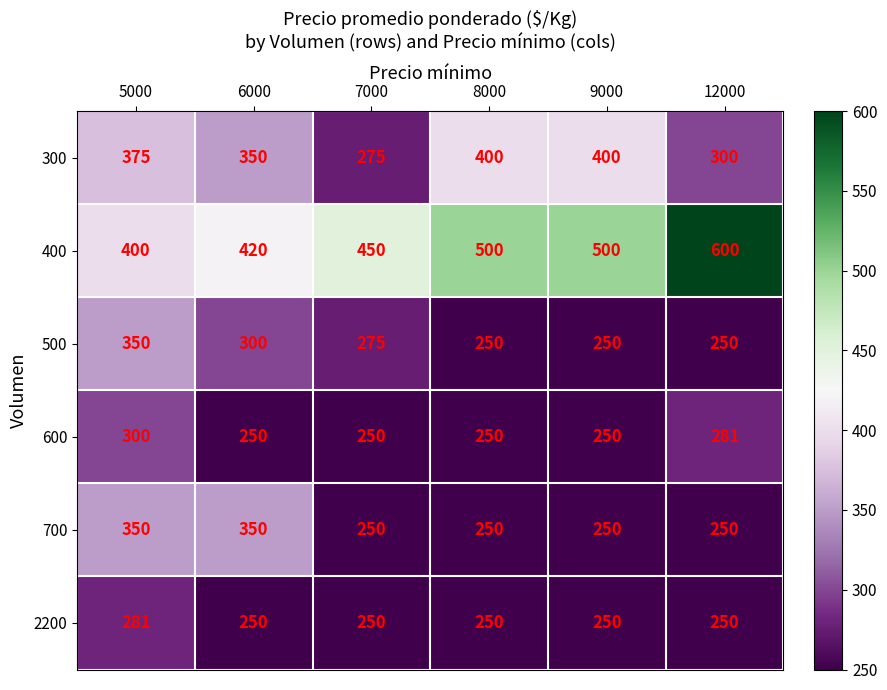

What is the greatest value displayed?

600